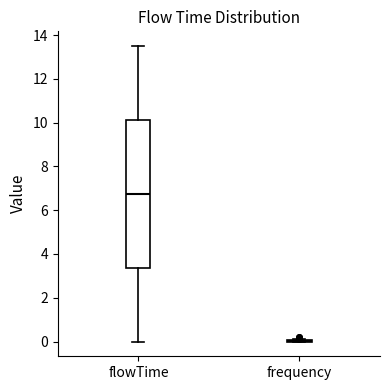

Which box is the tallest, from its lower edge to its upper edge?

flowTime